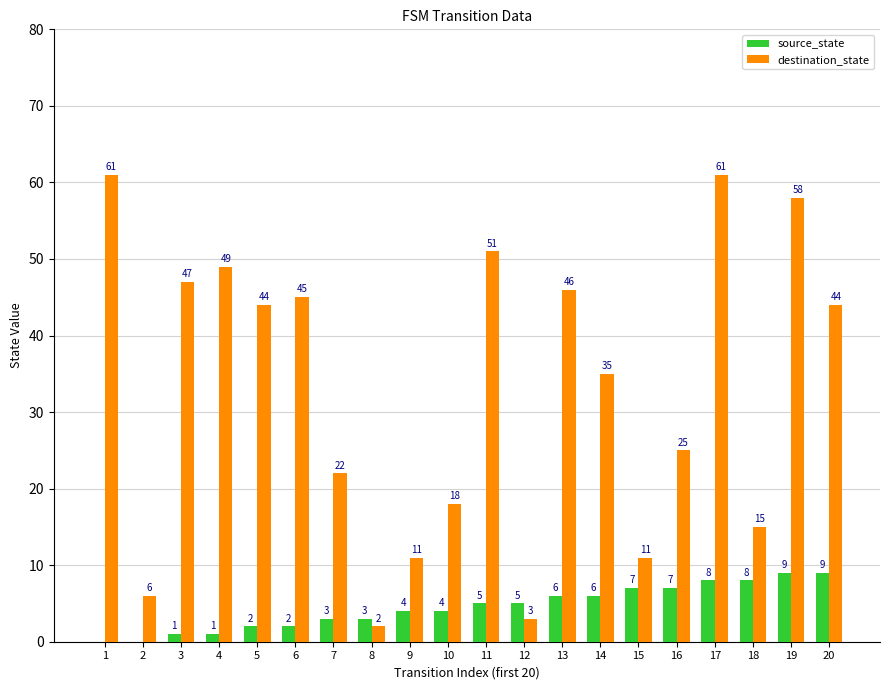

How many source_state values are between 2 and 7?

12